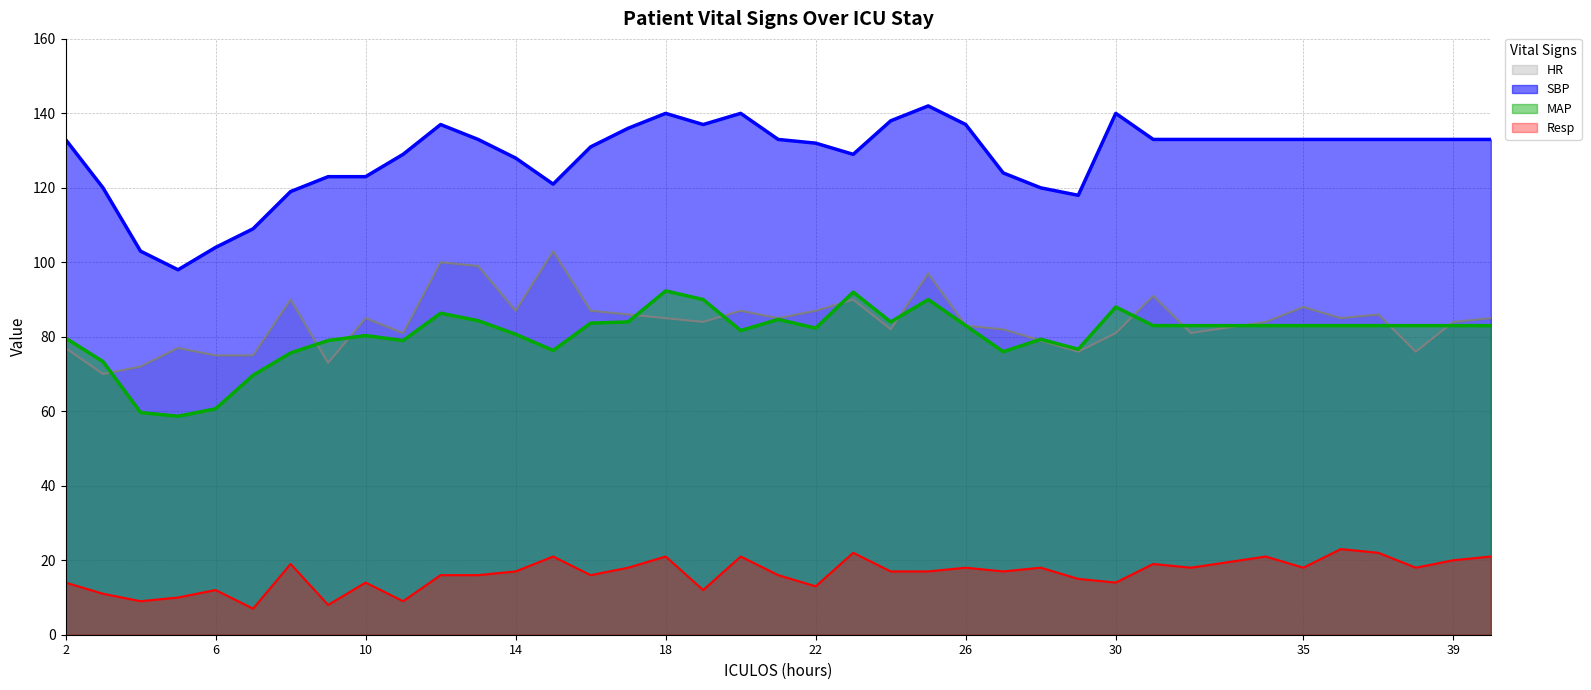

True or false: SBP (line) and Resp (line) intersect in this chart.

False